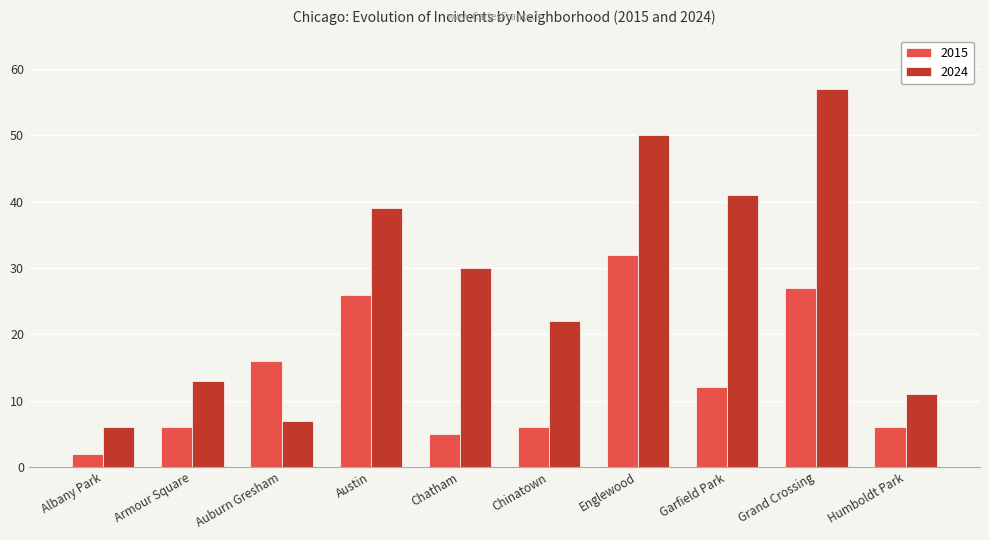

True or false: 2015 has a value of 9 at Chatham.

False